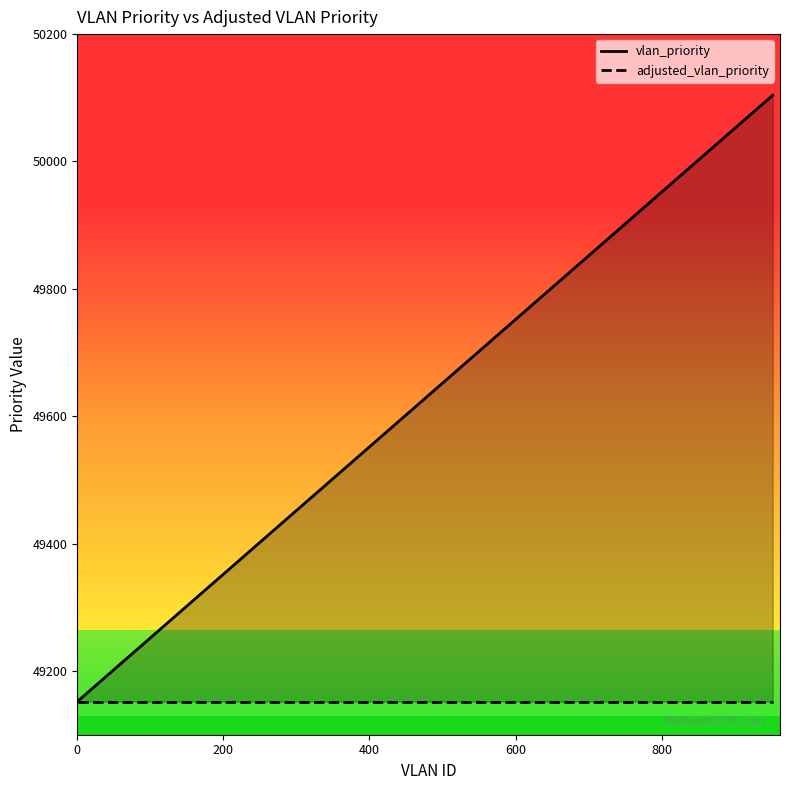

What is the average value of the vlan_priority series?

49818